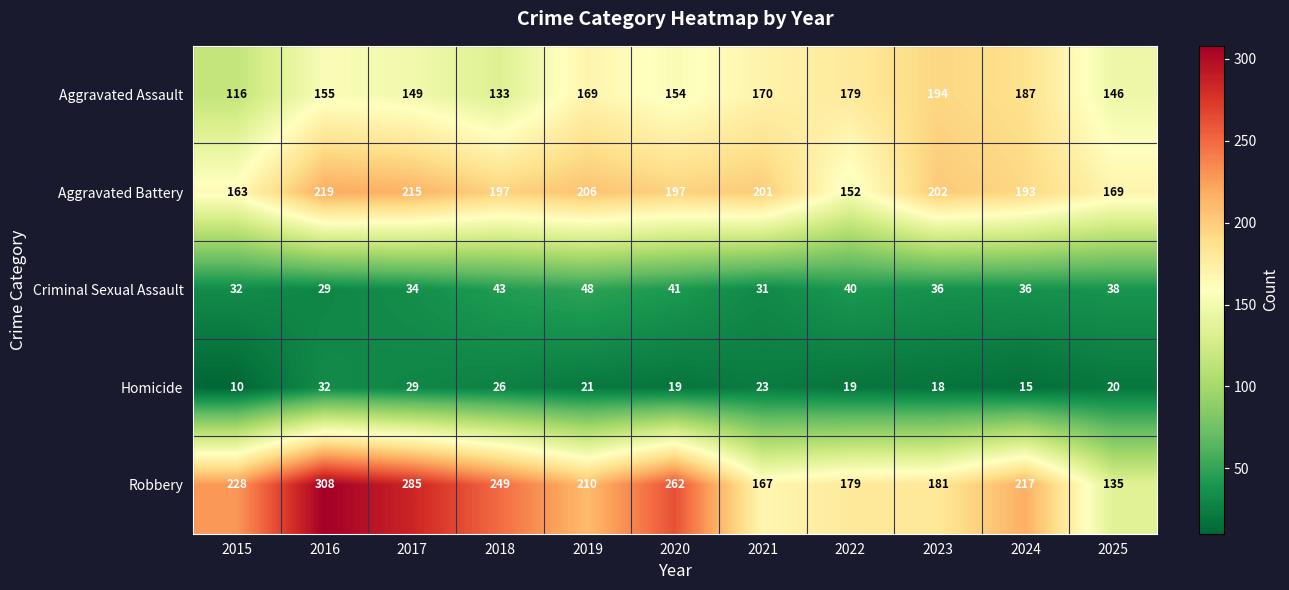

What is the difference between the second highest and second lowest values in the Robbery series?

118